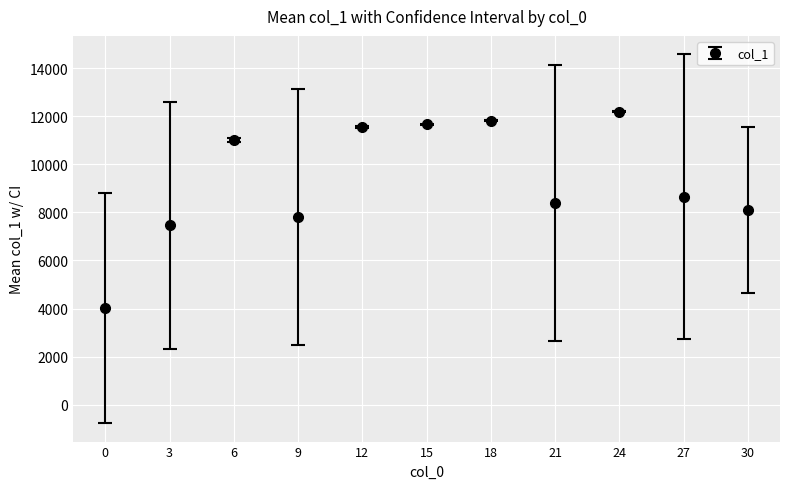

Which category has the highest value across all series?

24